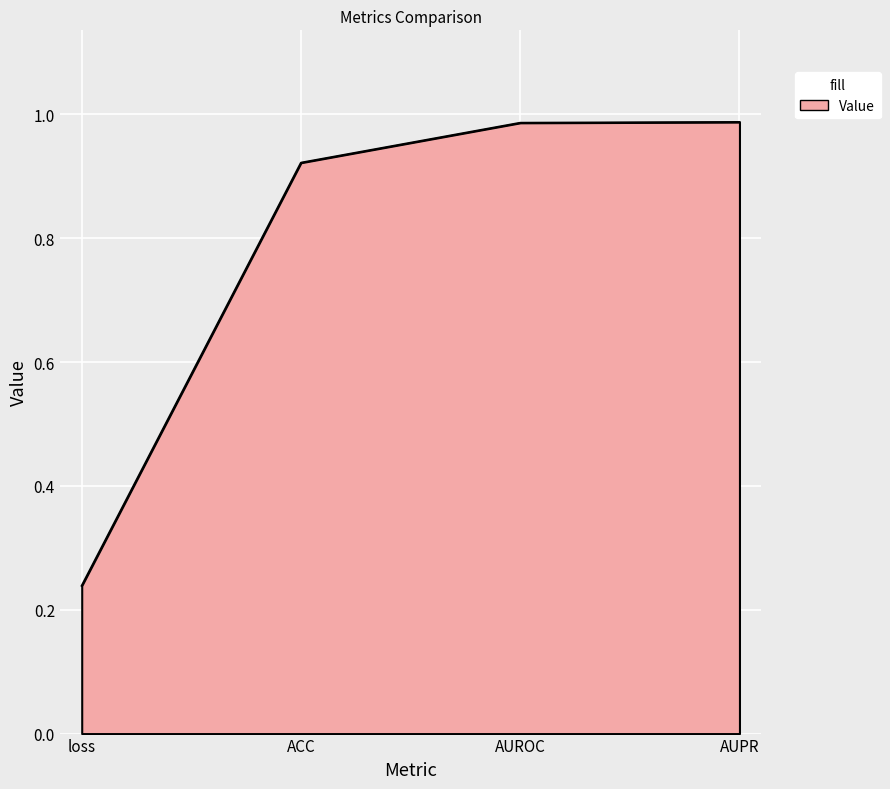

What is the difference between the maximum and minimum values?

0.7